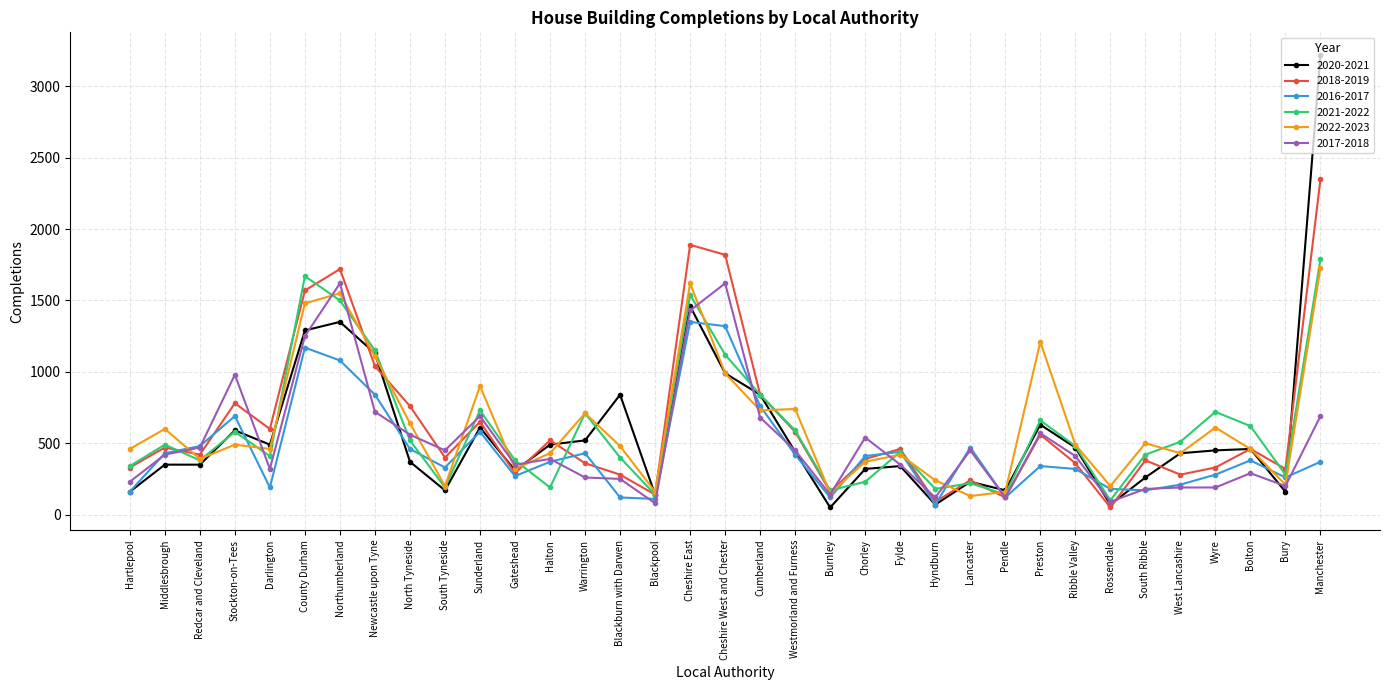

How many lines are shown in the chart?

6